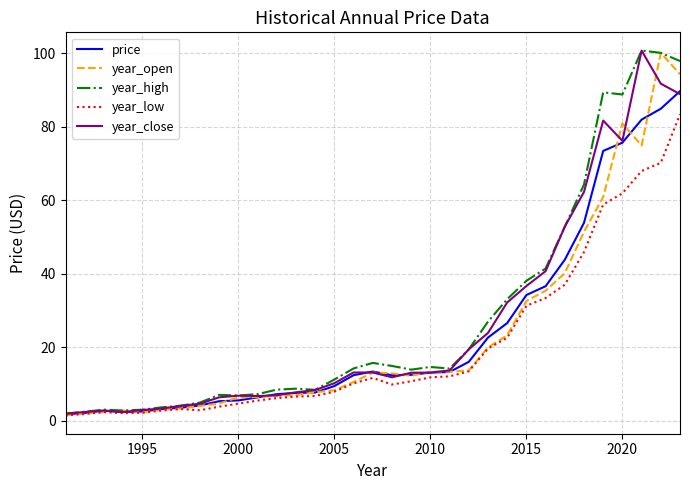

What is the highest value of the year_high series?

100.8